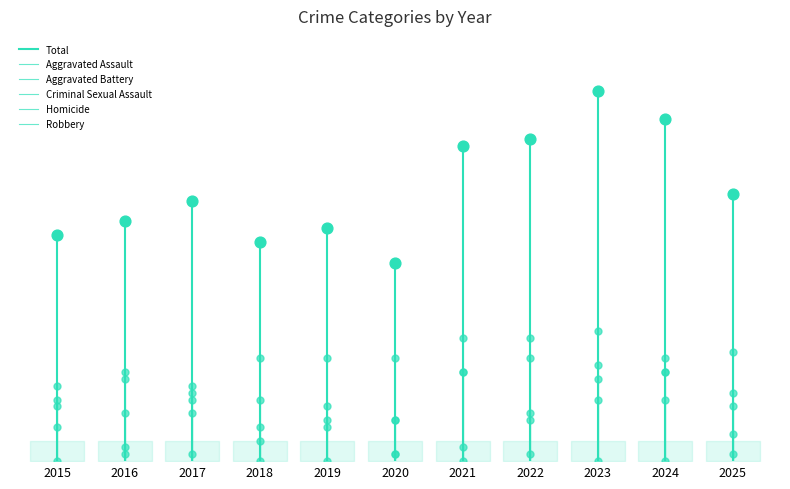

At how many categories does at least one series exceed 28?

1